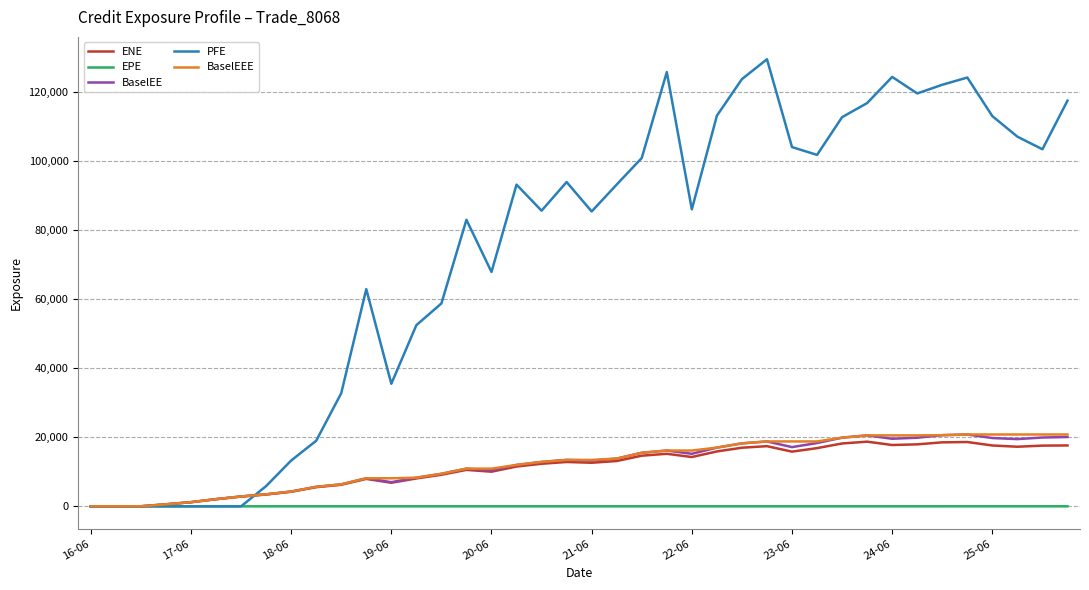

What is the highest value of the PFE series?

129444.0